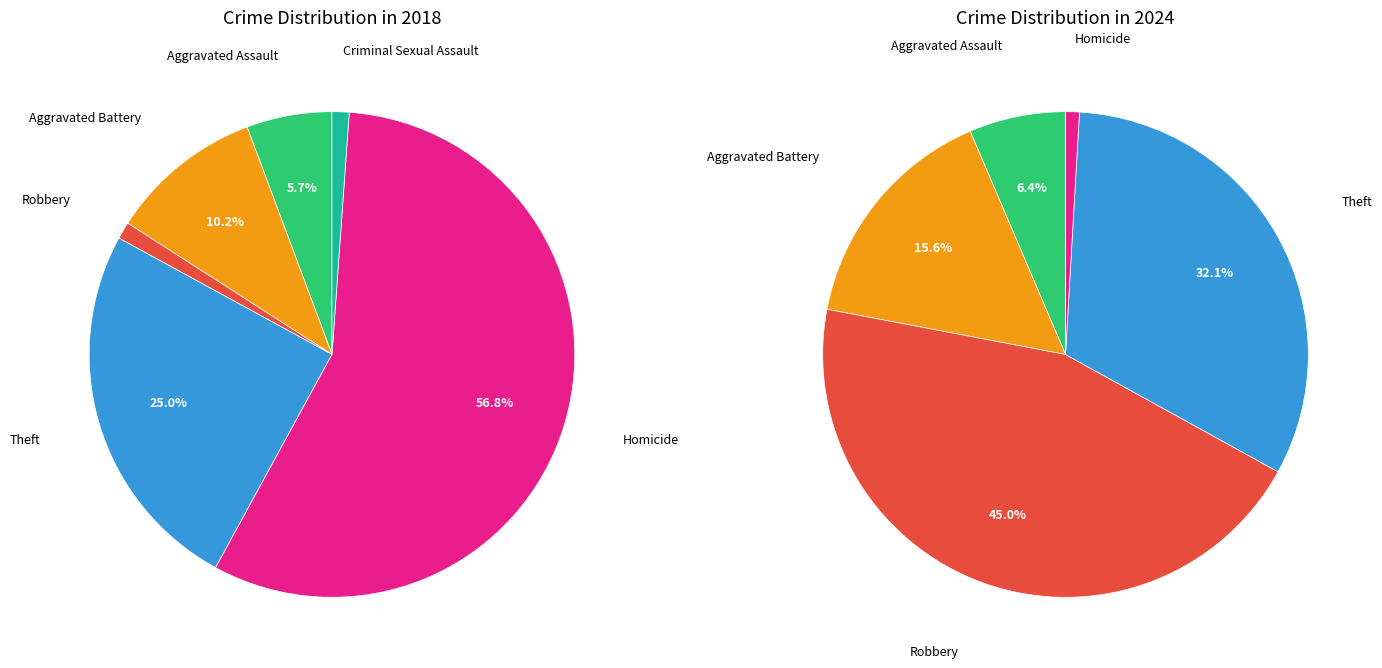

Combined, what portion of the pie is Aggravated Battery and Theft?

35.2%